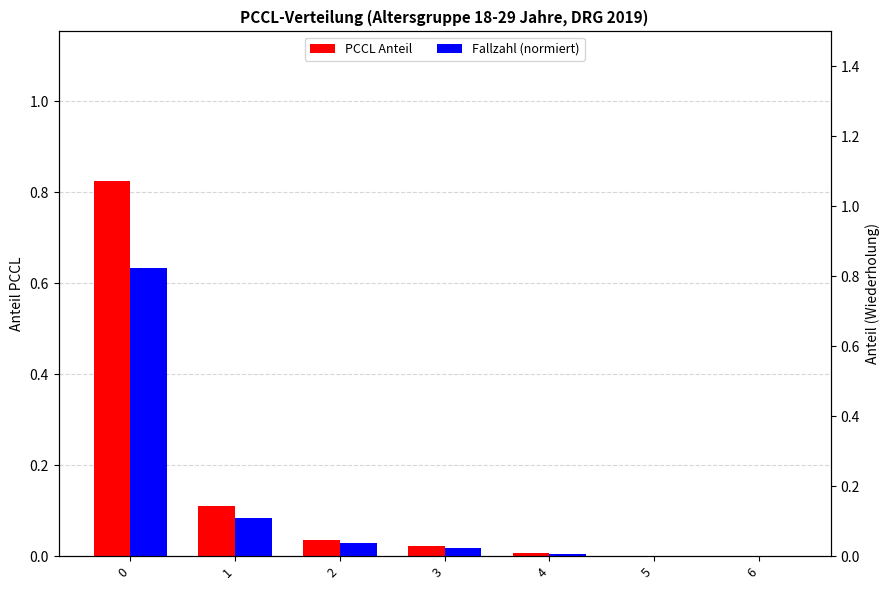

How many groups of bars are there?

7